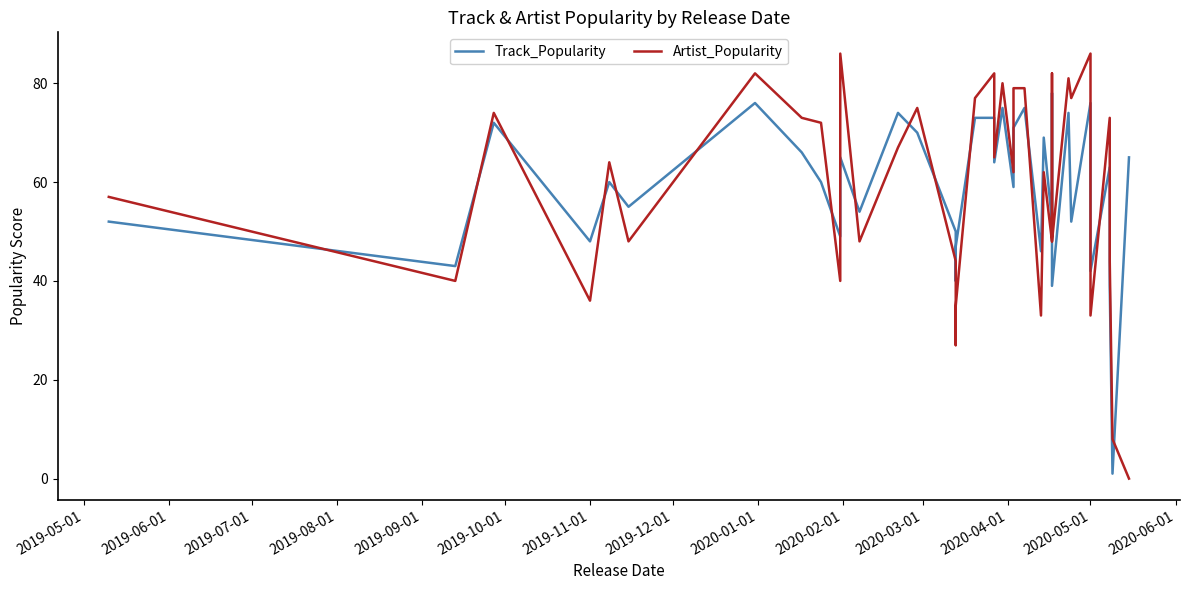

How many interior local valleys does the Artist_Popularity series have?

12